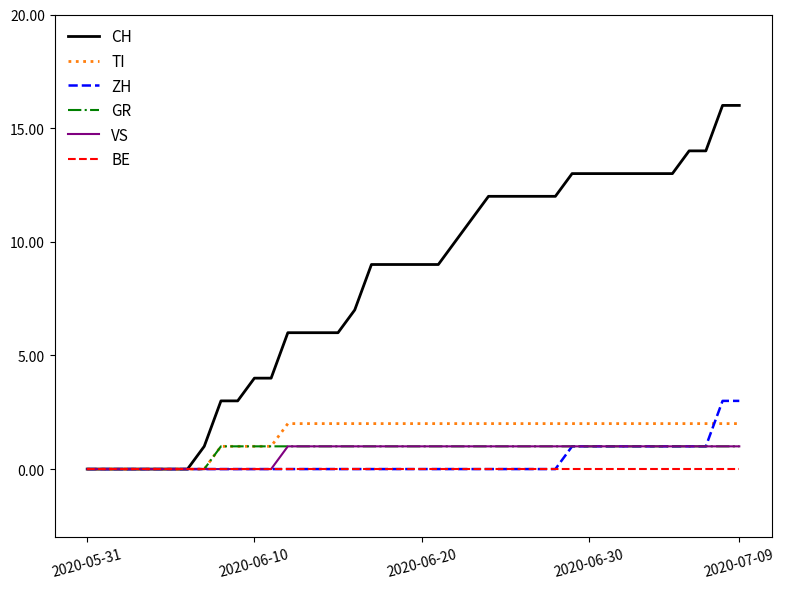

Which series has the largest range (max minus min)?

CH